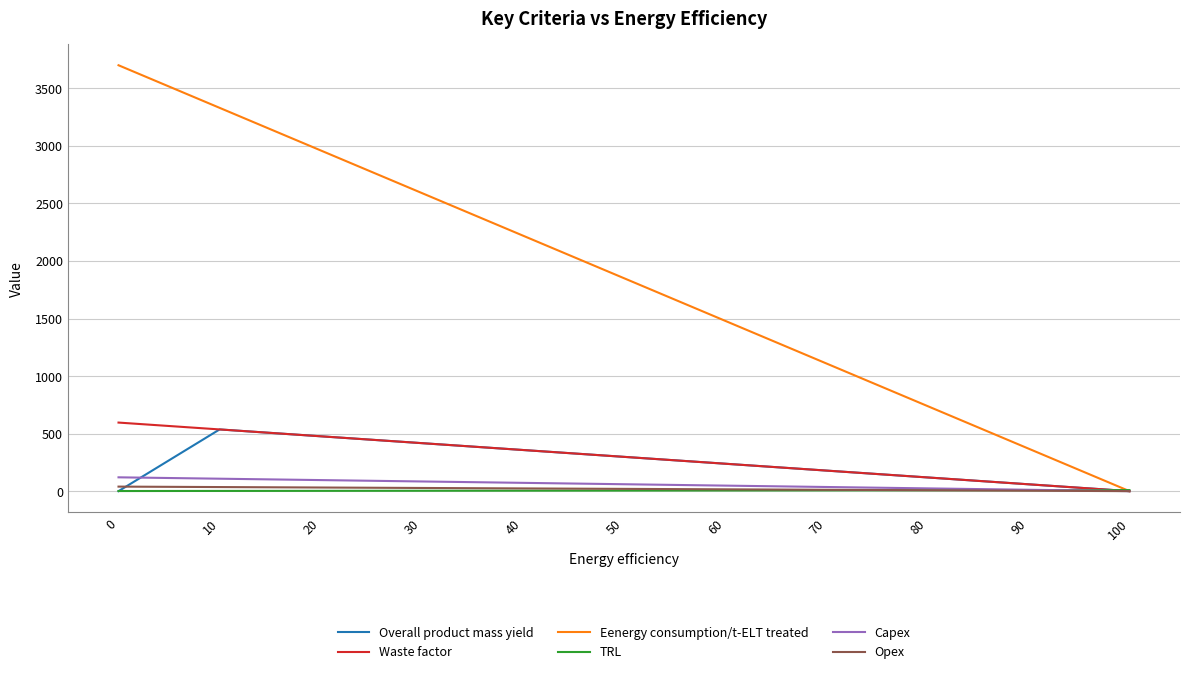

What is the maximum value for Eenergy consumption/t-ELT treated?

3701.0